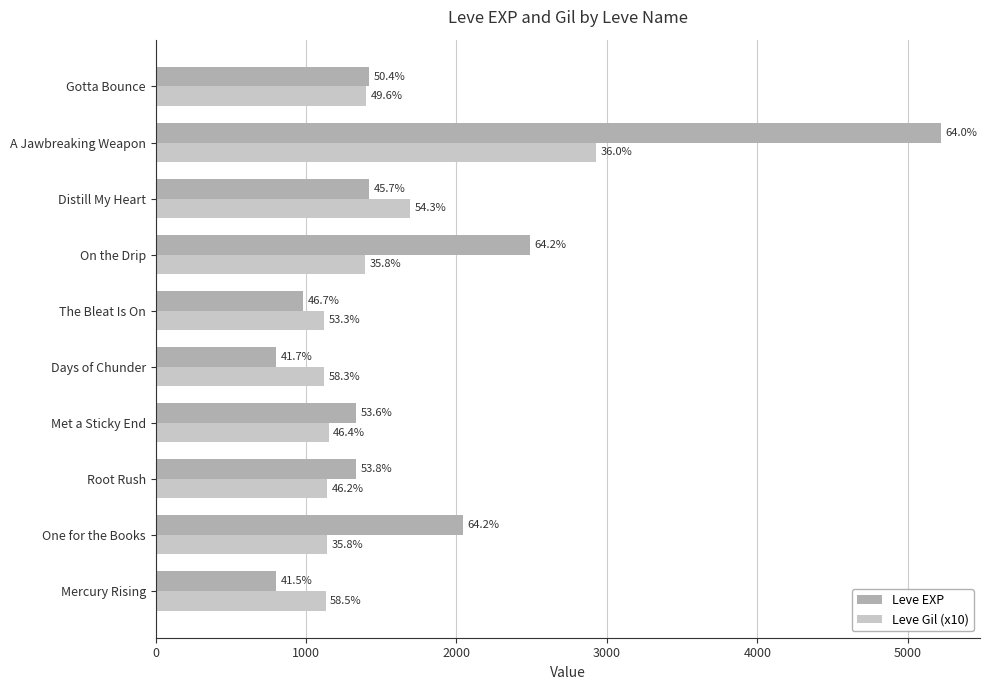

What are all the series names shown in the legend?

Leve EXP, Leve Gil (x10)